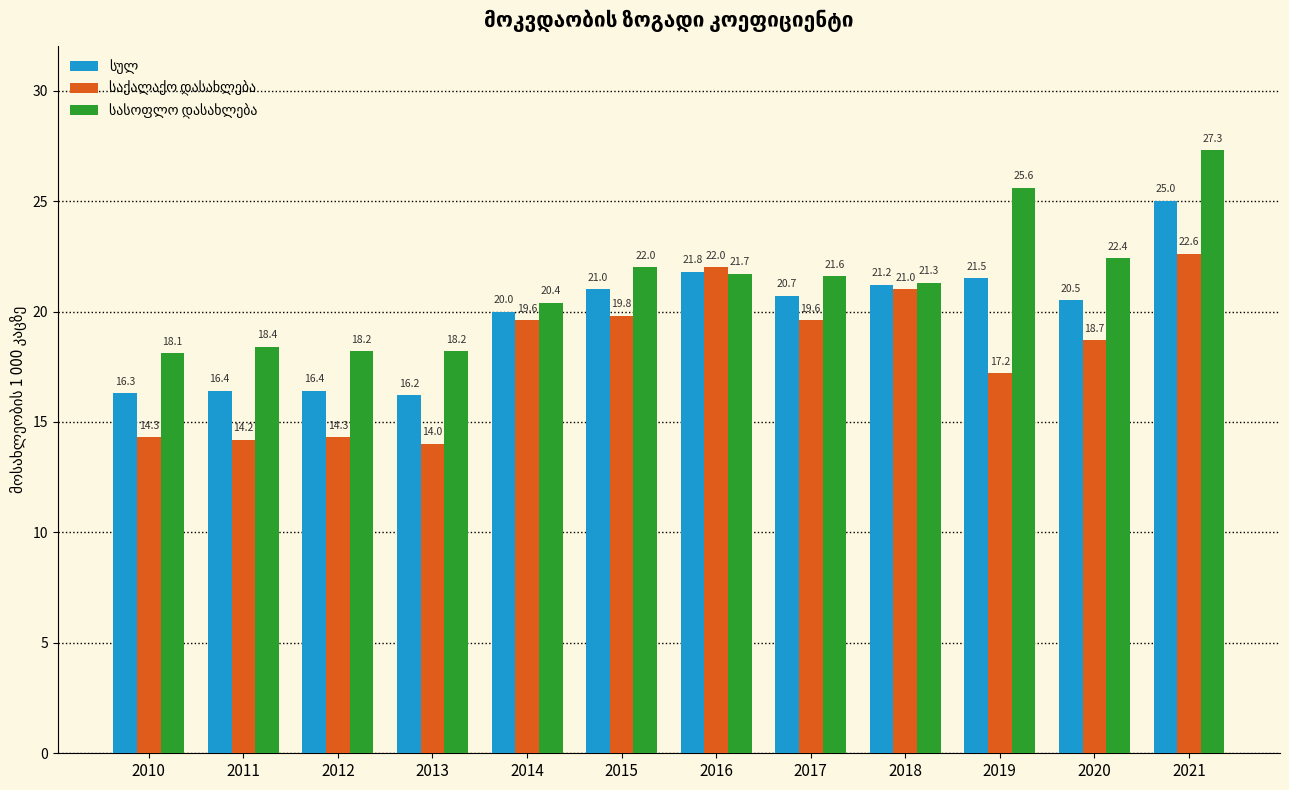

What is the spread (max minus min) of values at 2019?

8.4